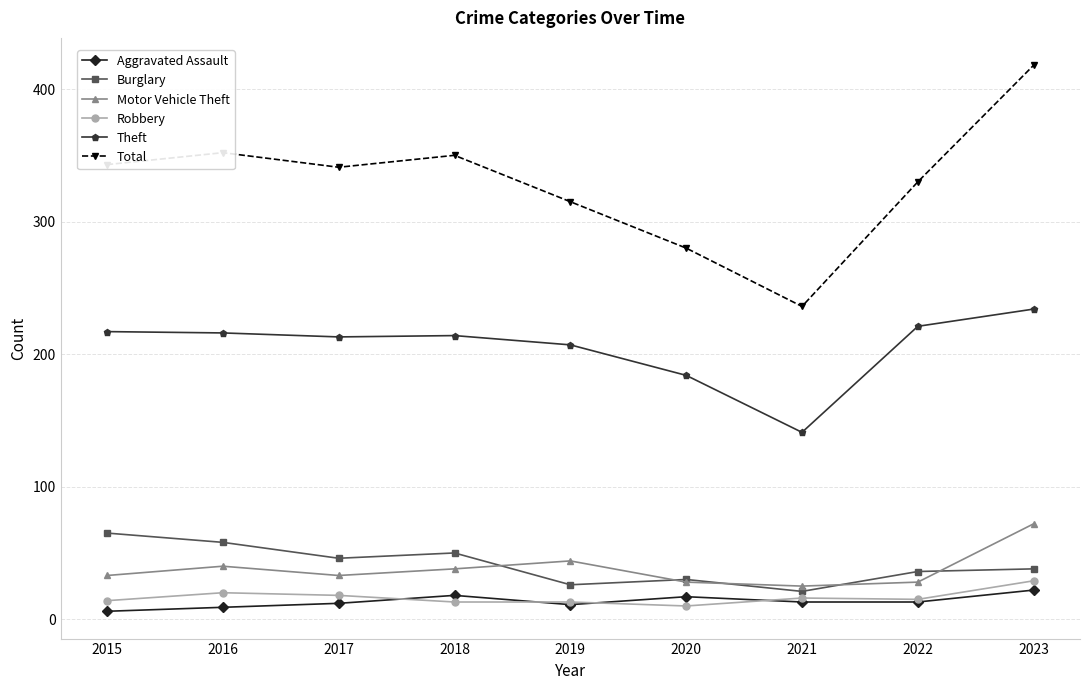

What is the sum of the Robbery values at 2021 and 2023?

45